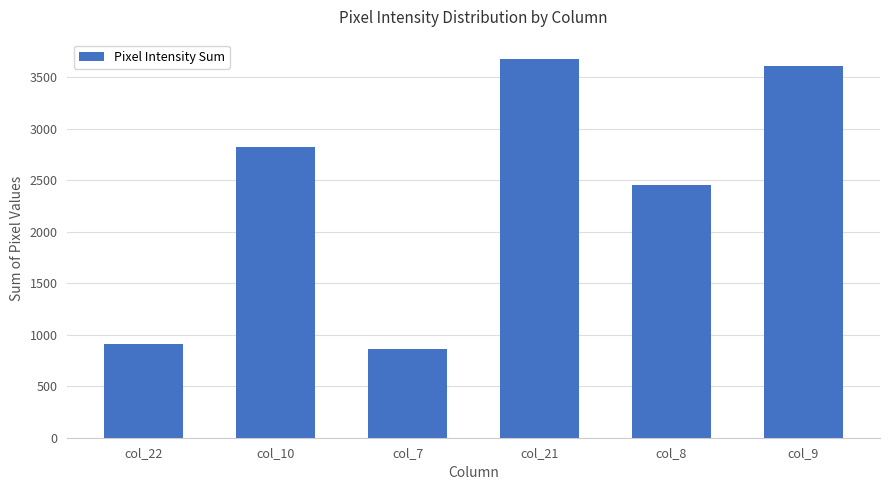

List the labels in order of value, smallest first.

col_7, col_22, col_8, col_10, col_9, col_21